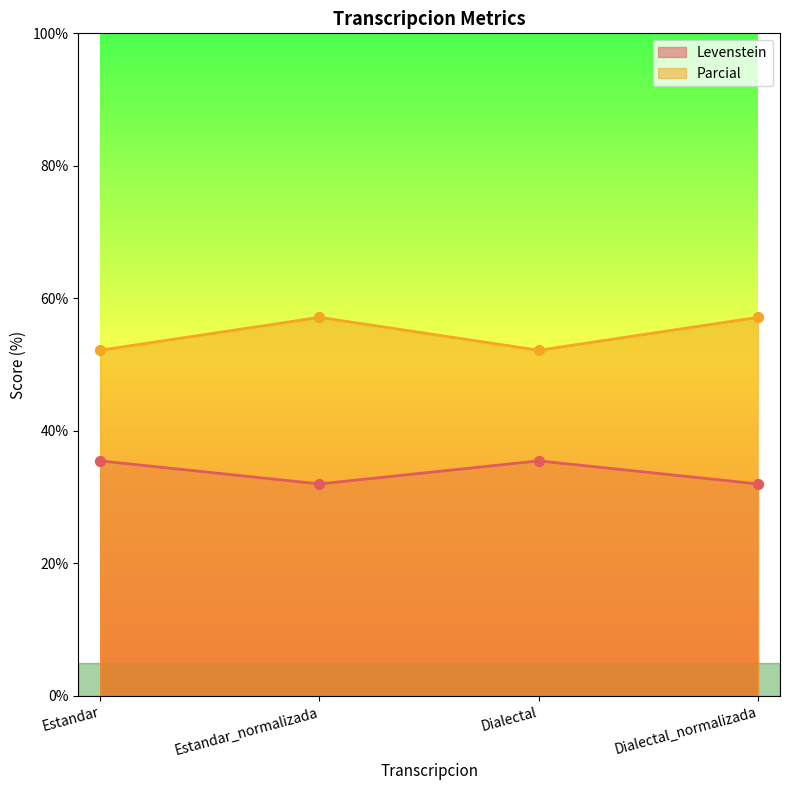

Is the value of Levenstein at Dialectal_normalizada greater than the value of Parcial at Dialectal_normalizada?

No